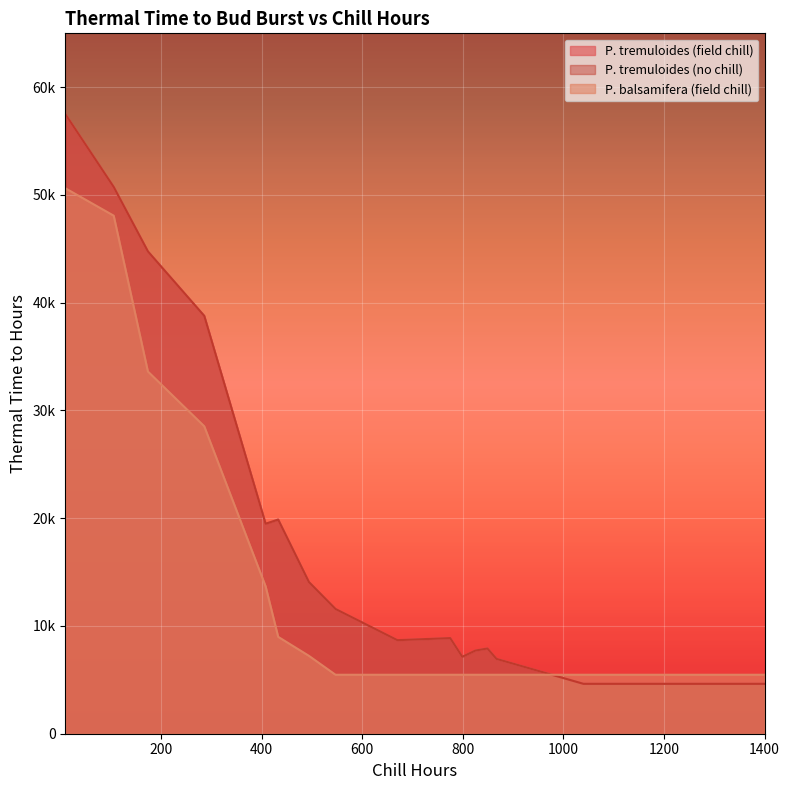

What value does the P. balsamifera (field chill) series have at 867?

5472.3